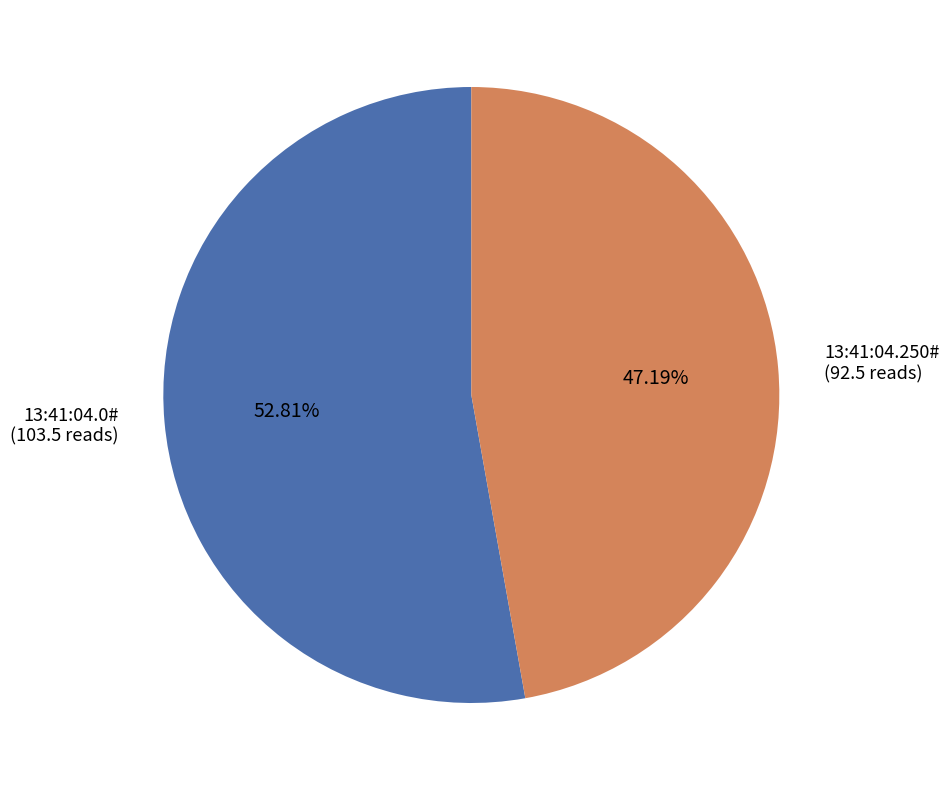

To the nearest percent, what percentage of the pie is 13:41:04.250#?

47%